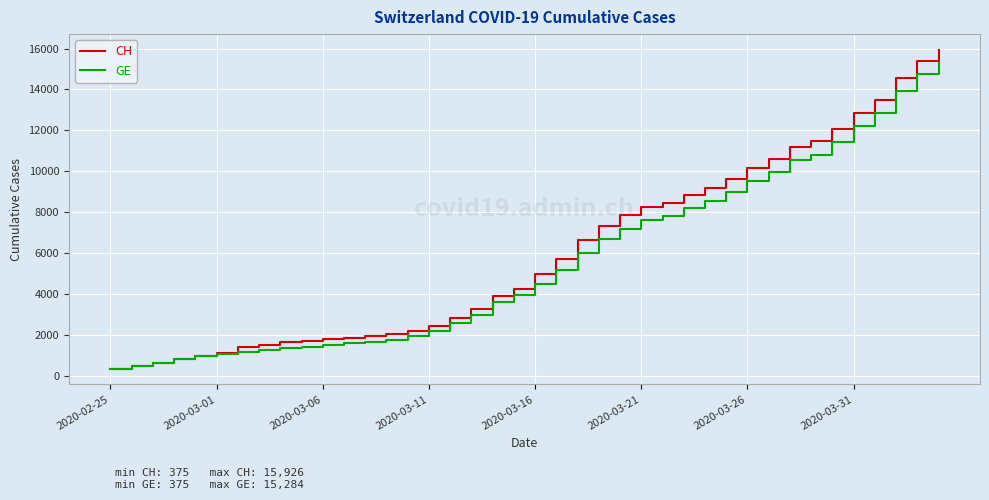

Which series has the largest range (max minus min)?

CH